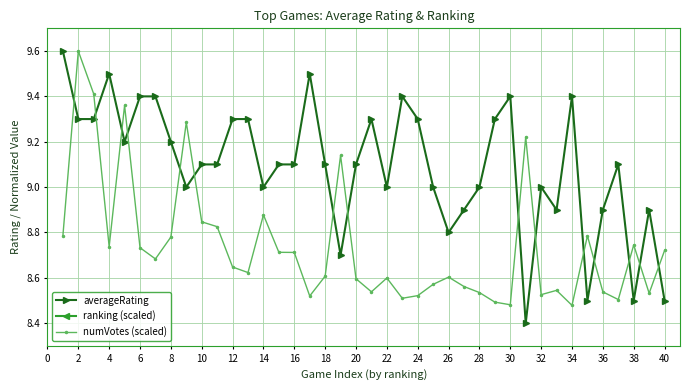

True or false: numVotes (scaled) and ranking (scaled) intersect in this chart.

False